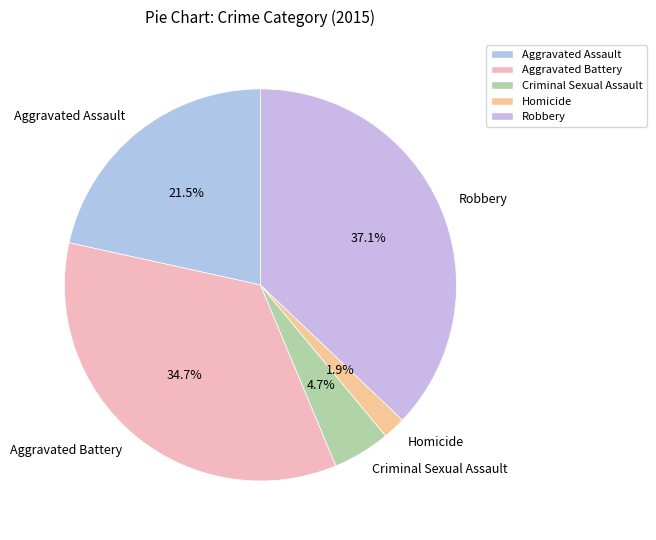

To the nearest percent, what portion does Homicide represent?

2%